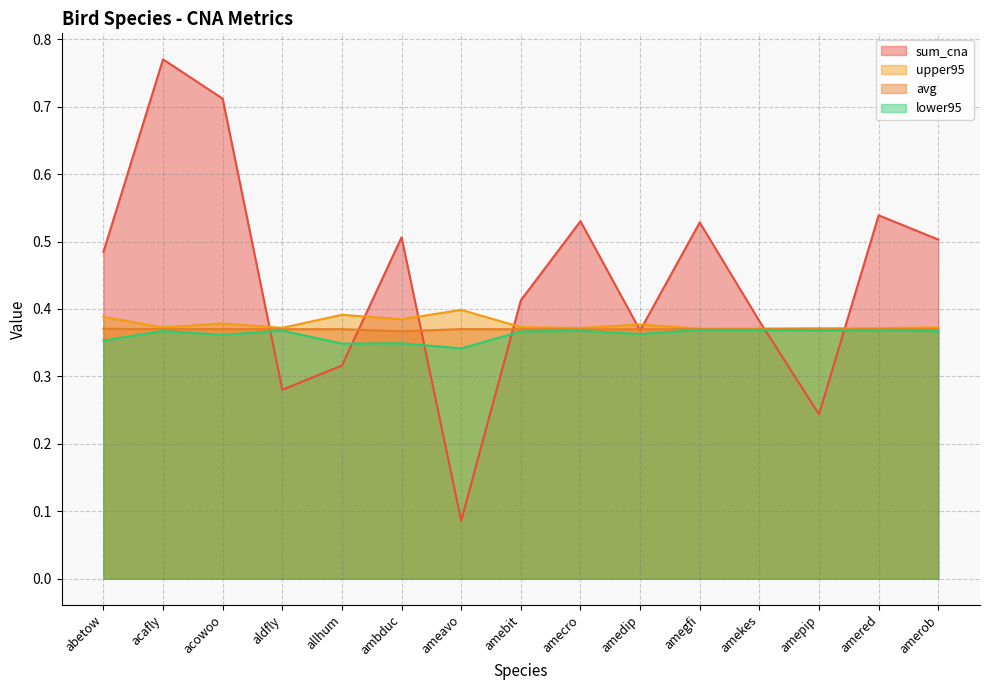

How many series are shown in this chart?

4